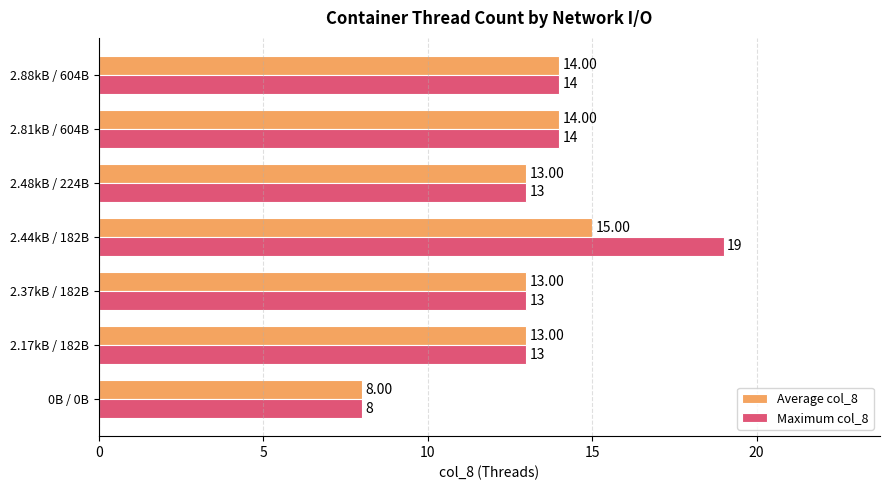

Which category has the highest value in the Maximum col_8 series?

2.44kB / 182B